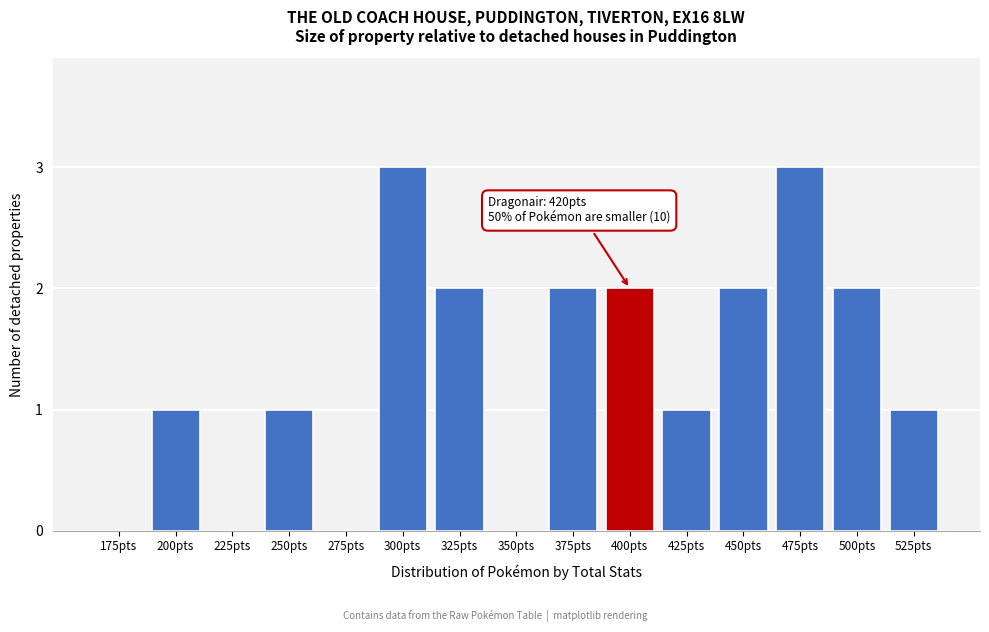

Reading left to right, transcribe all the data shown in this chart.

175pts=0	200pts=1	225pts=0	250pts=1	275pts=0	300pts=3	325pts=2	350pts=0	375pts=2	400pts=2	425pts=1	450pts=2	475pts=3	500pts=2	525pts=1